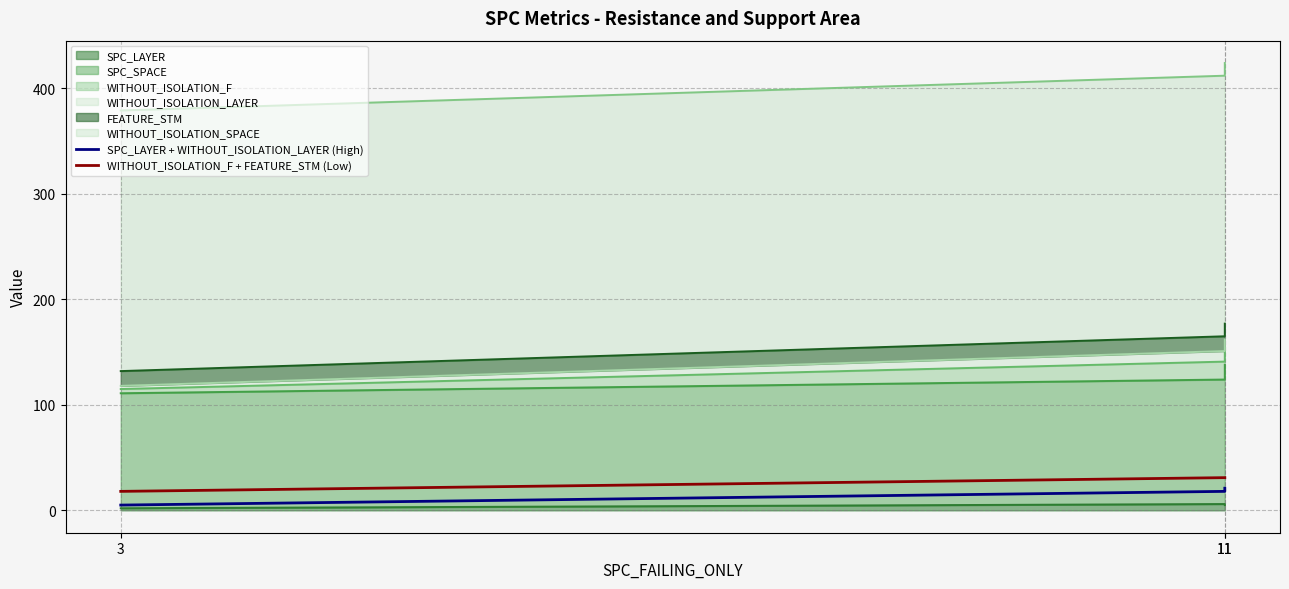

What is the sum of the WITHOUT_ISOLATION_F + FEATURE_STM (Low) values at 3 and 11?

49